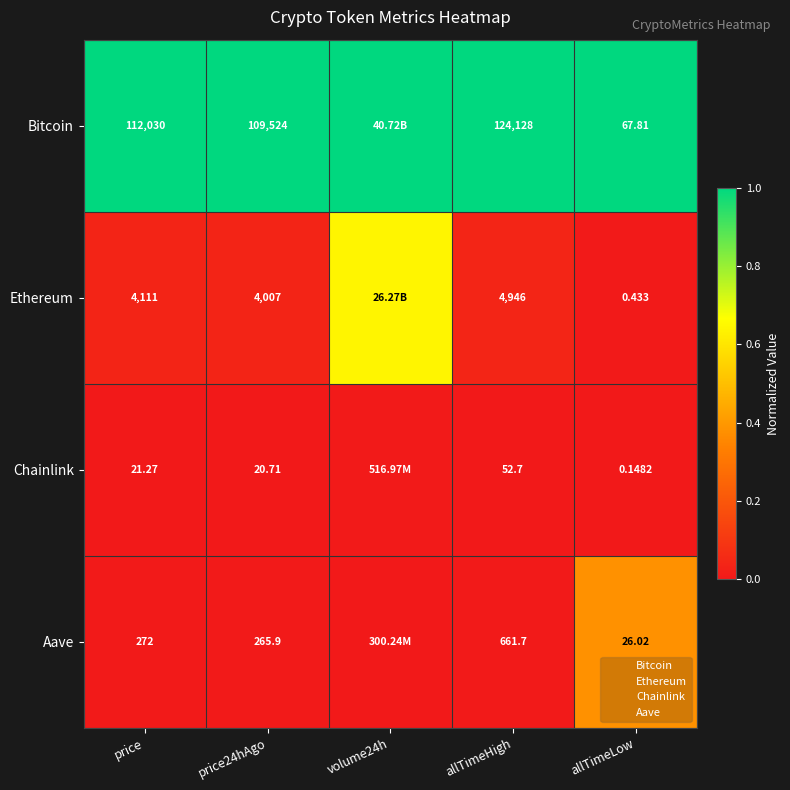

The Bitcoin series shows 1.5 at price. True or false?

False